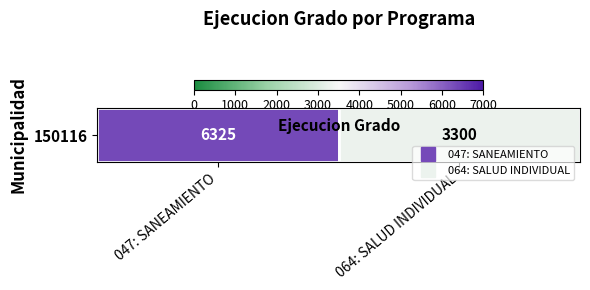

What is the approximate value at 064: SALUD INDIVIDUAL, to the nearest 100?

3300